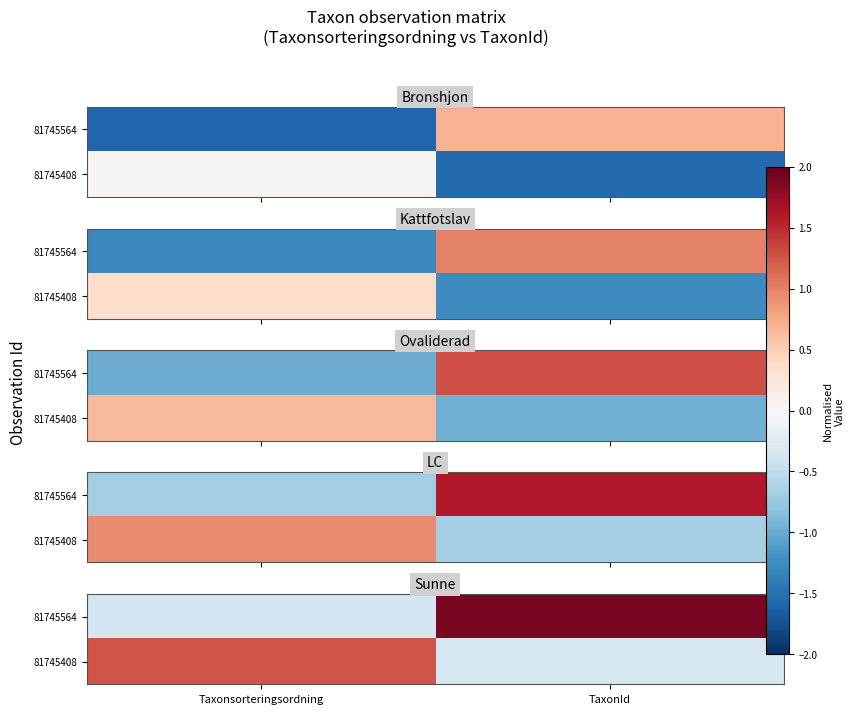

At which label does 81745564 reach its peak?

TaxonId